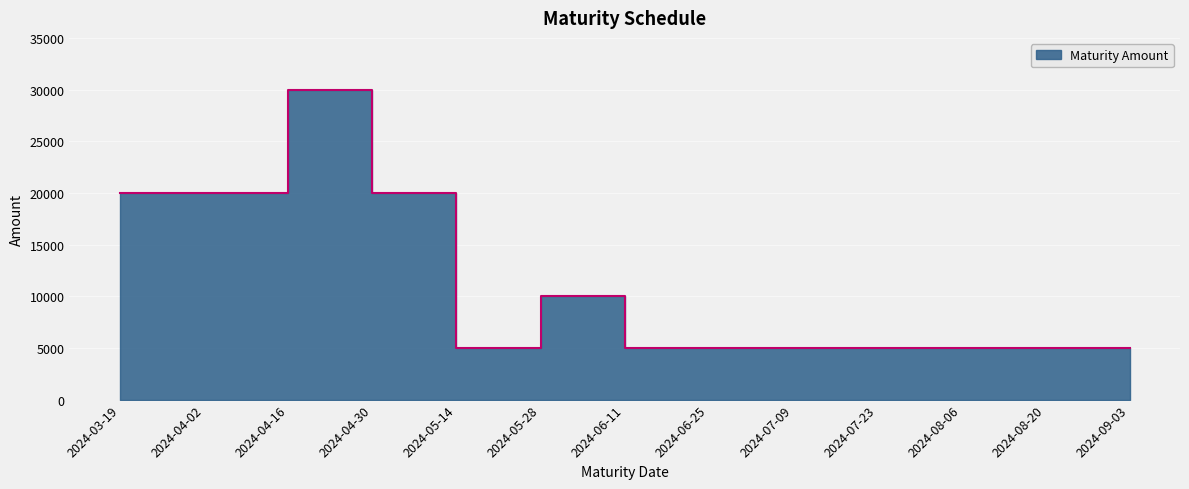

What is the label of the 3rd point from the right?

2024-07-23